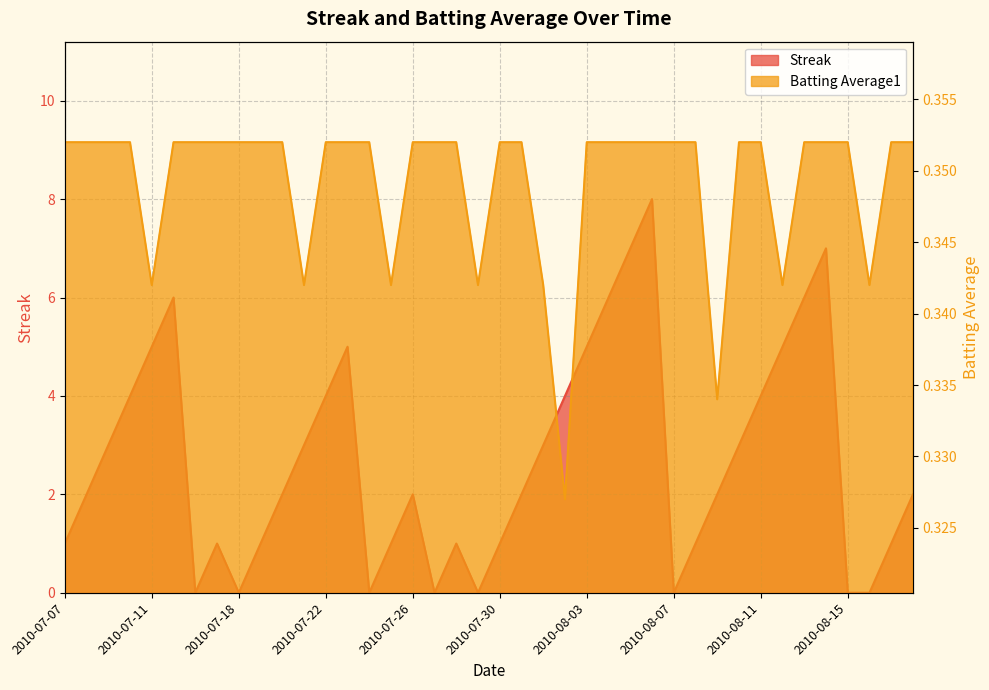

Reading left to right, transcribe all the data shown in this chart.

Streak: 1.0	2.0	3.0	4.0	5.0	6.0	0.0	1.0	0.0	1.0	2.0	3.0	4.0	5.0	0.0	1.0	2.0	0.0	1.0	0.0	1.0	2.0	3.0	4.0	5.0	6.0	7.0	8.0	0.0	1.0	2.0	3.0	4.0	5.0	6.0	7.0	0.0	0.0	1.0	2.0
Batting Average1: 0.4	0.4	0.4	0.4	0.3	0.4	0.4	0.4	0.4	0.4	0.4	0.3	0.4	0.4	0.4	0.3	0.4	0.4	0.4	0.3	0.4	0.4	0.3	0.3	0.4	0.4	0.4	0.4	0.4	0.4	0.3	0.4	0.4	0.3	0.4	0.4	0.4	0.3	0.4	0.4